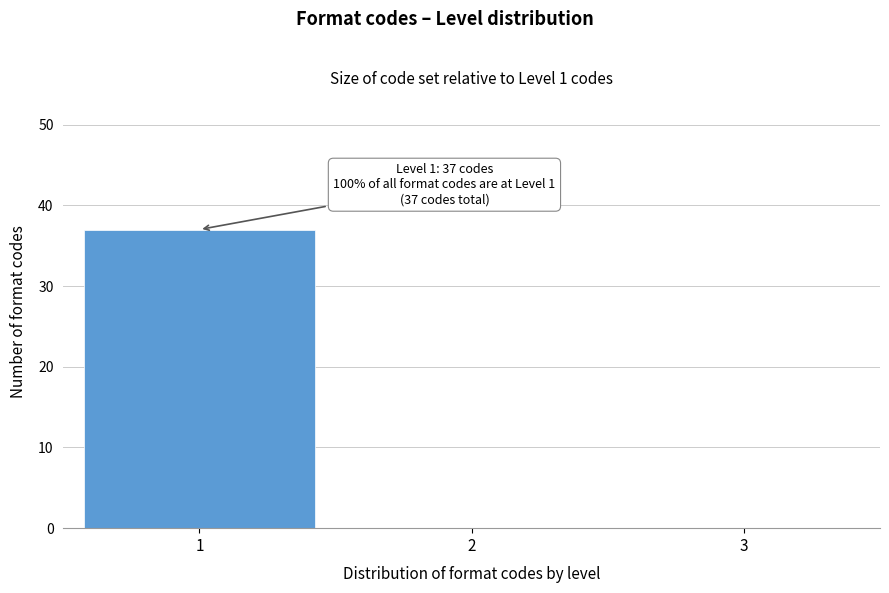

Which range on the x-axis has the tallest bar?

0.5 to 1.5